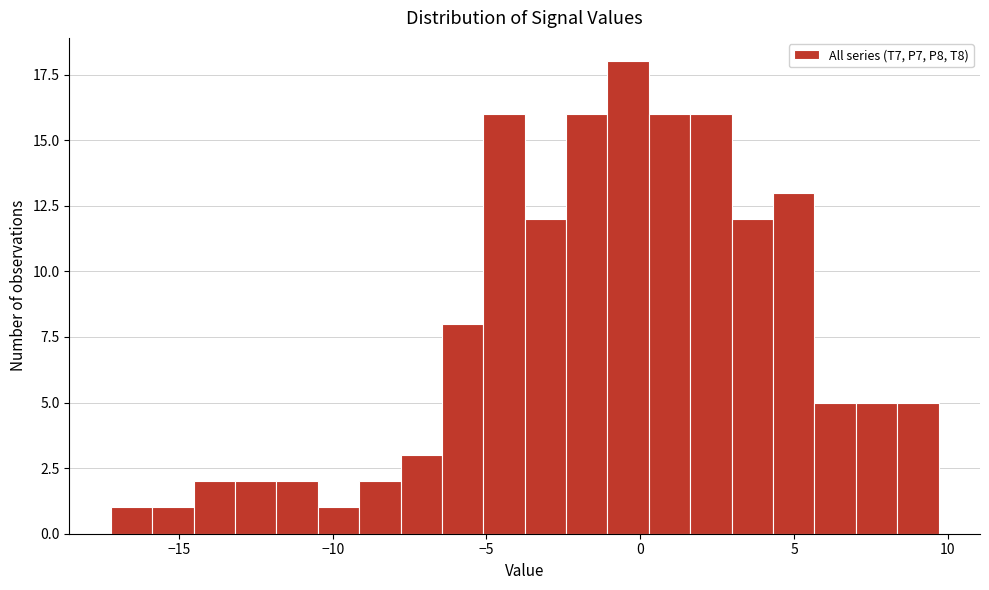

Around what value on the x-axis is the tallest bar? Give the approximate position of its centre, as read against the axis.

-0.5